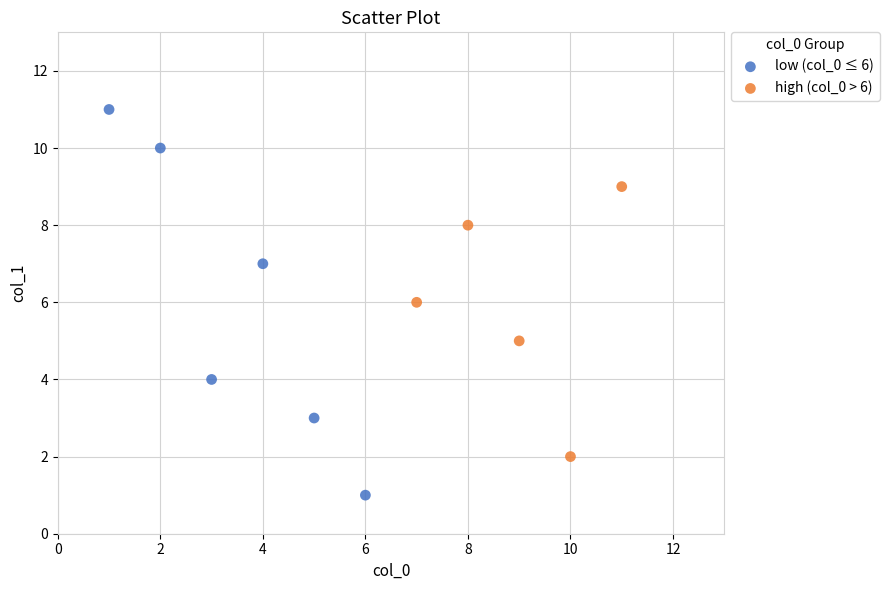

Which series has the widest spread of Y values?

low (col_0 ≤ 6)